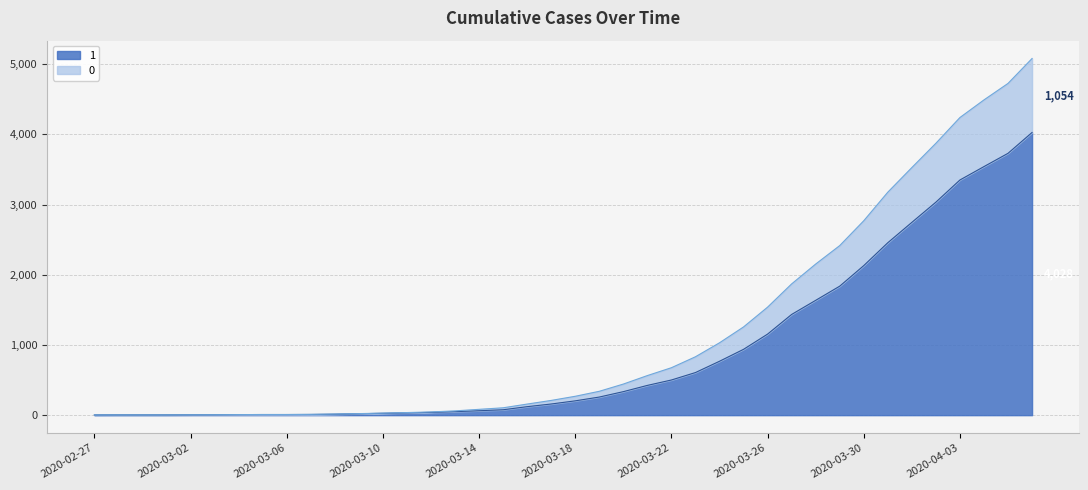

What is the total value across all series at 2020-03-11?

70